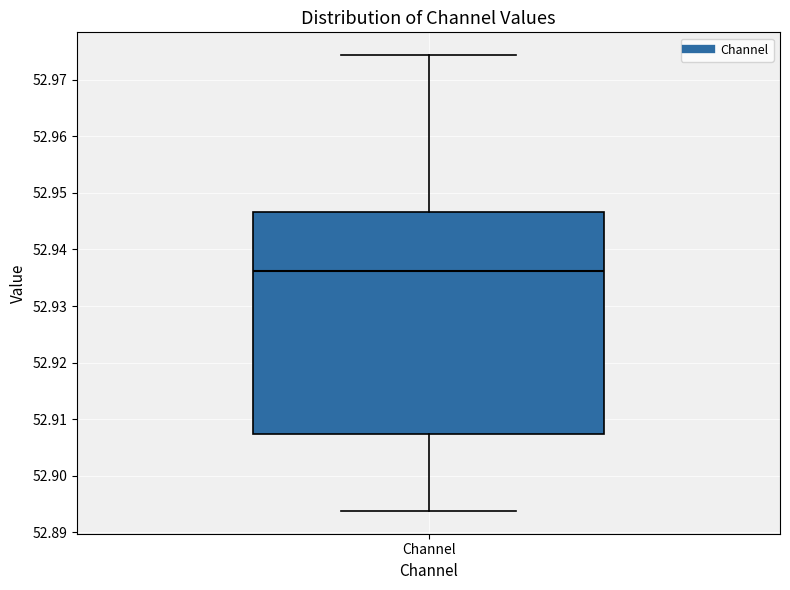

Read this box plot against the y-axis: the position of the median line, the range covered by the box, and the ends of both whiskers. The values are not printed on the chart, so give them approximately, as read against the axis.

median 52.936, box 52.907 to 52.947, whiskers 52.894 to 52.974